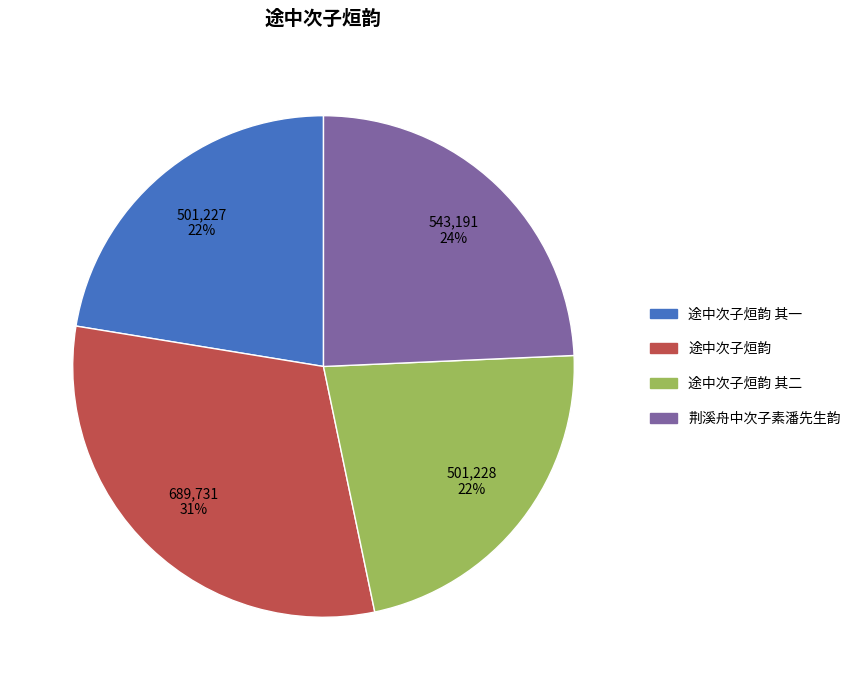

How many segments does this pie chart have?

4